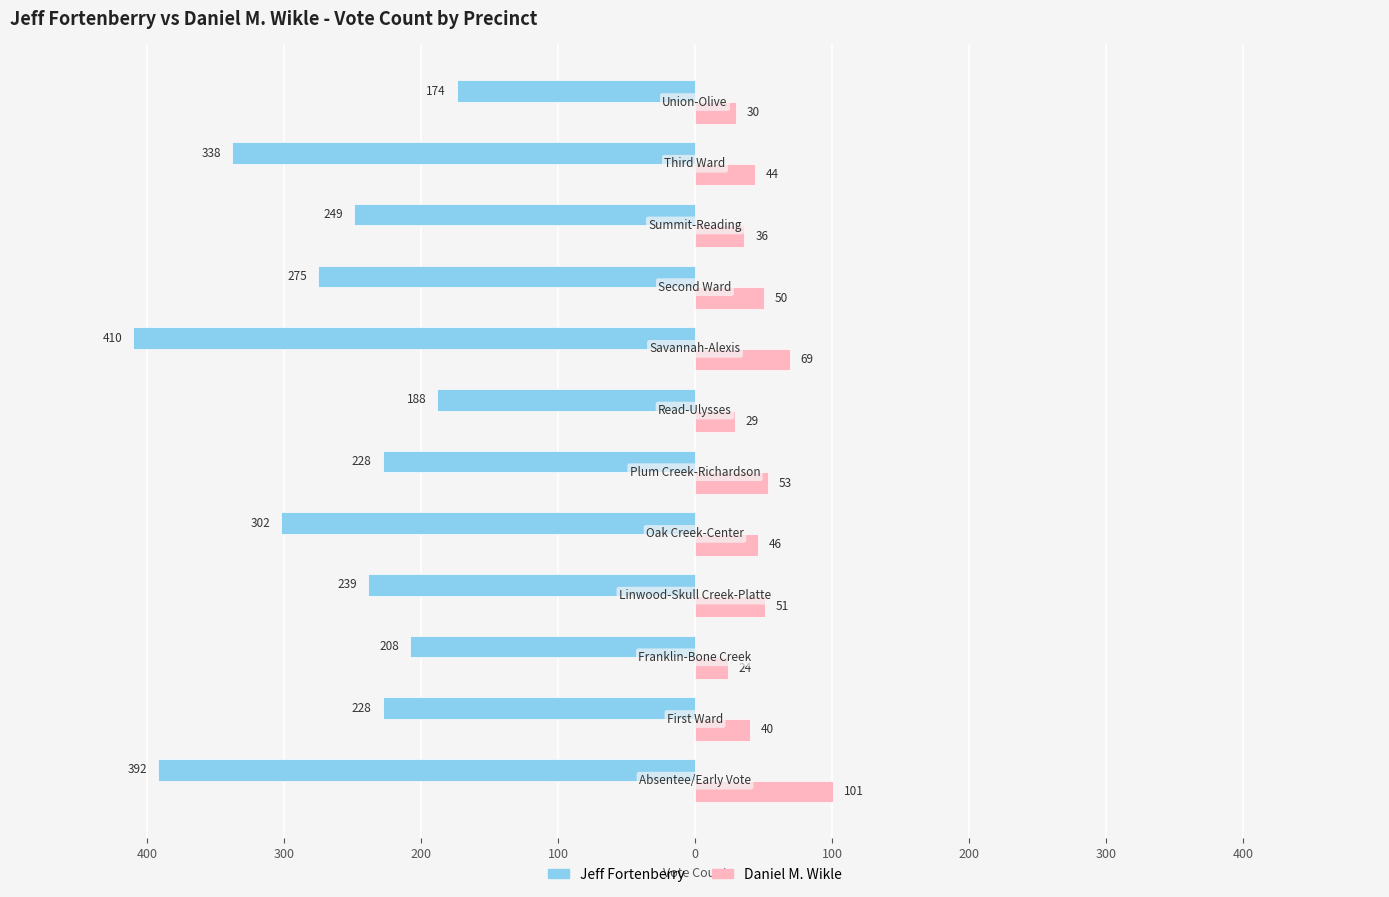

What are all the series names shown in the legend?

Jeff Fortenberry, Daniel M. Wikle